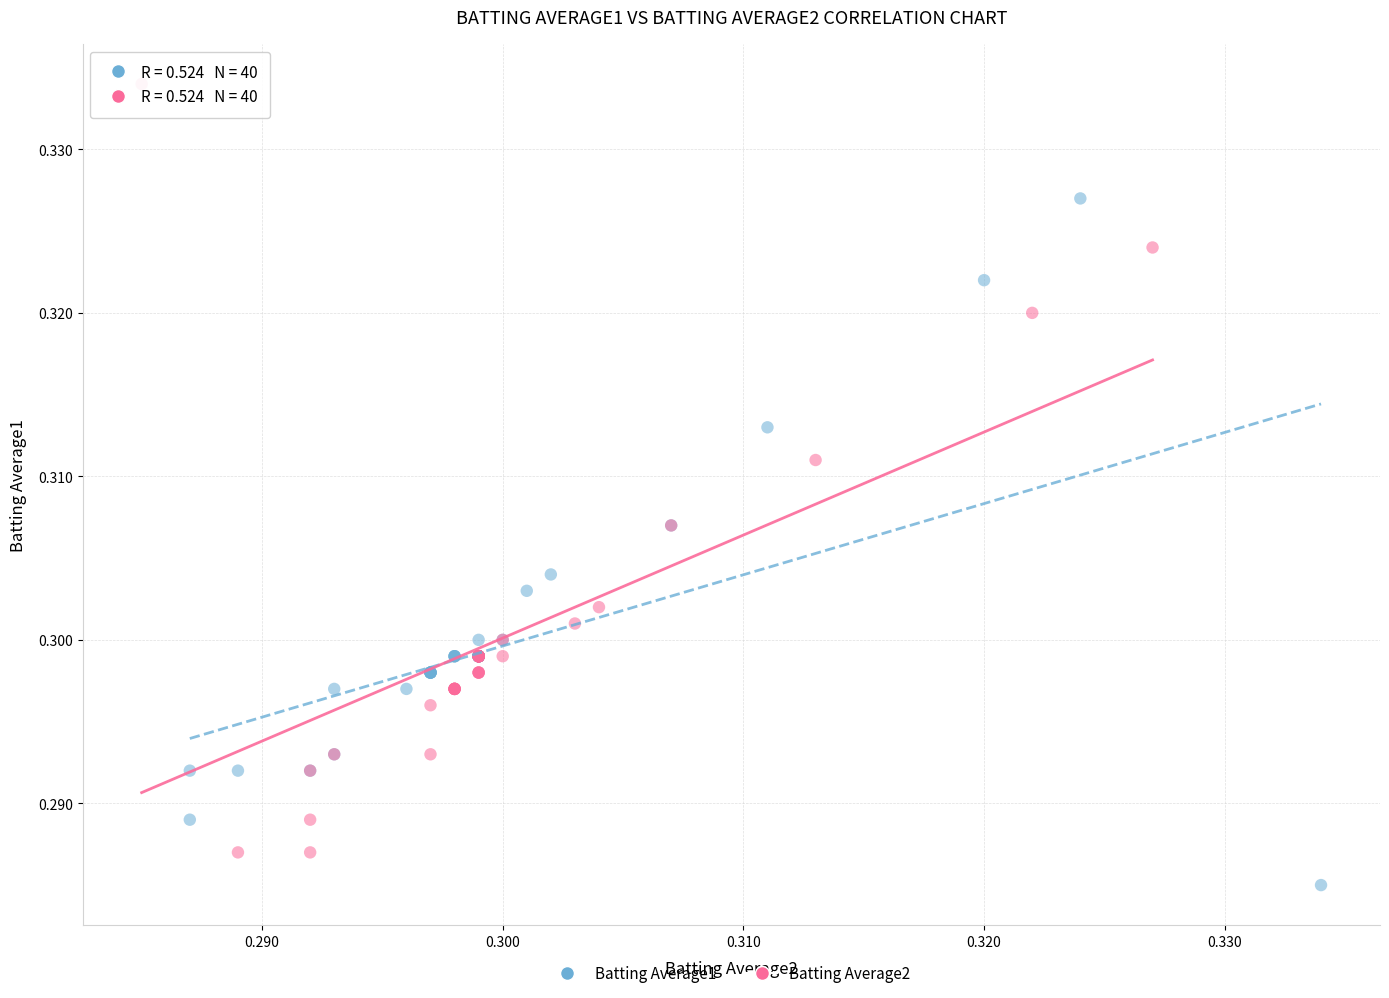

Which series contains the highest Y value?

Batting Average2